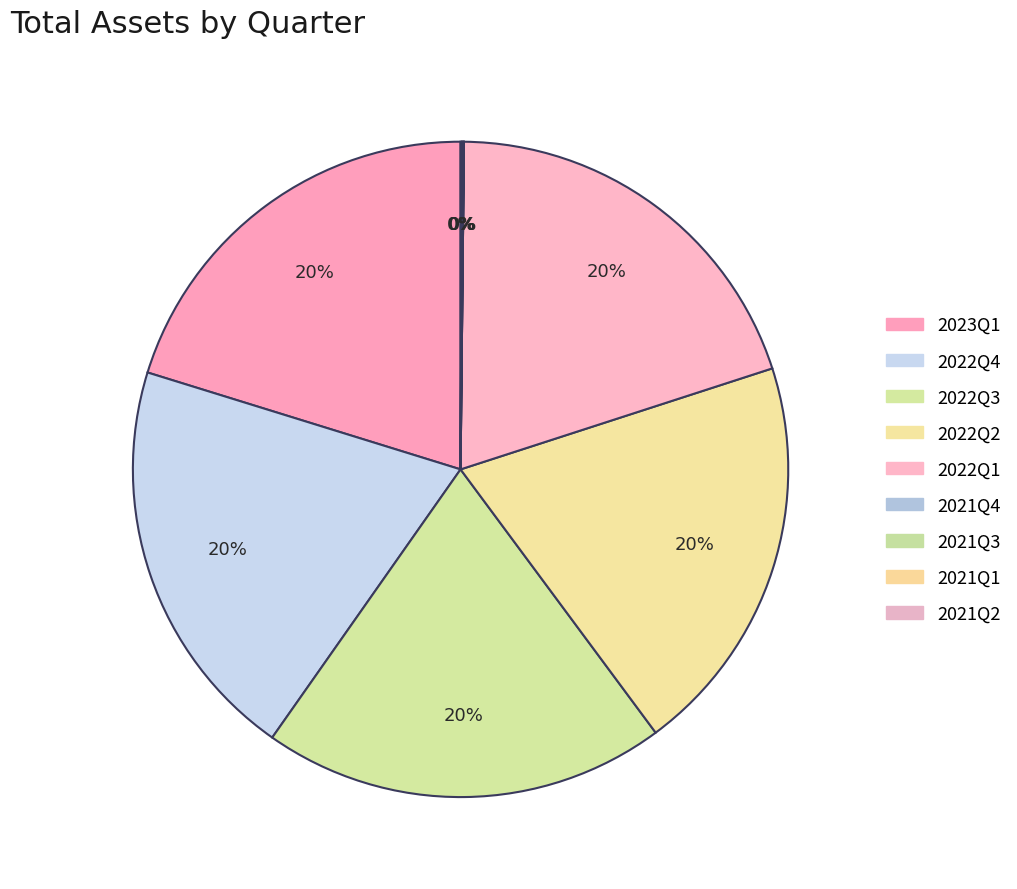

To the nearest percent, what is the average slice percentage?

11%